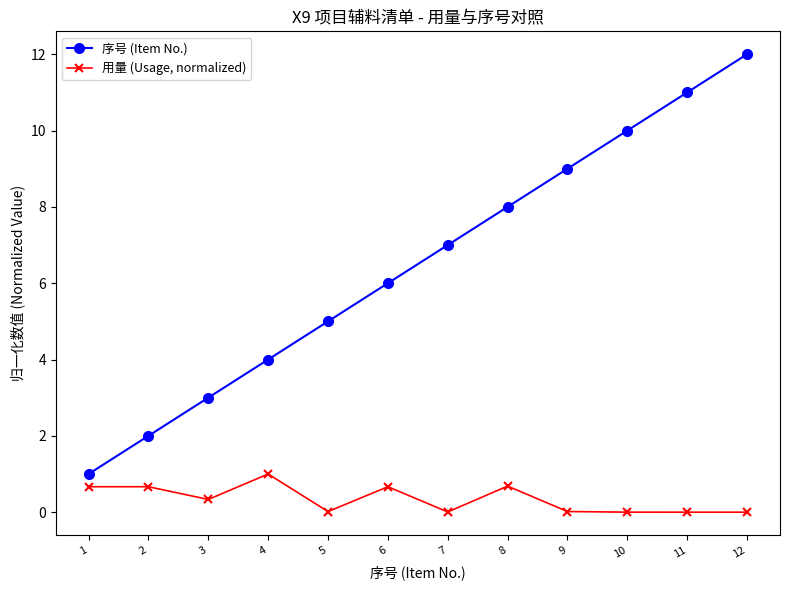

What is the sum of the 用量 (Usage, normalized) values at 10 and 8?

0.7